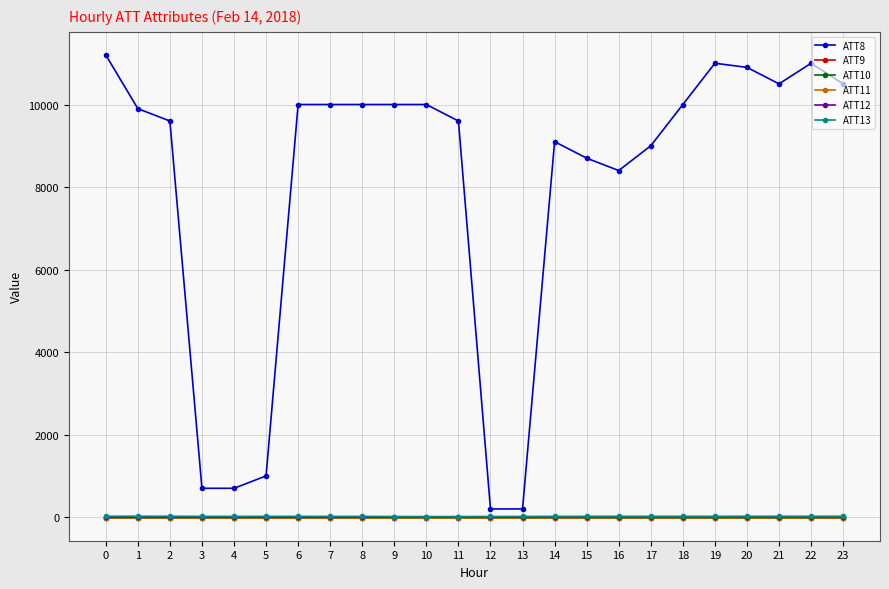

True or false: ATT12 and ATT13 cross at least once.

False